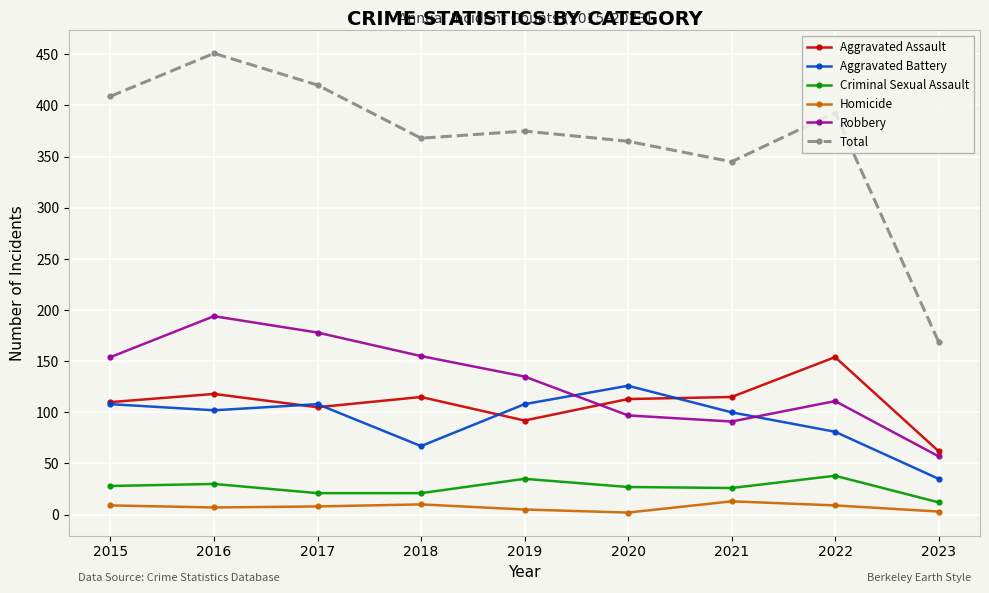

What is the approximate value of Total at 2018?

368